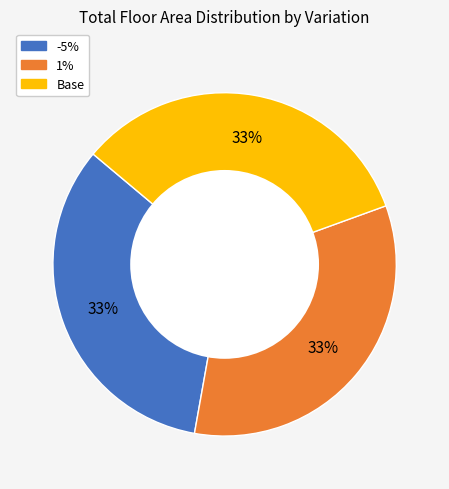

To the nearest percent, what is the average slice percentage?

33%